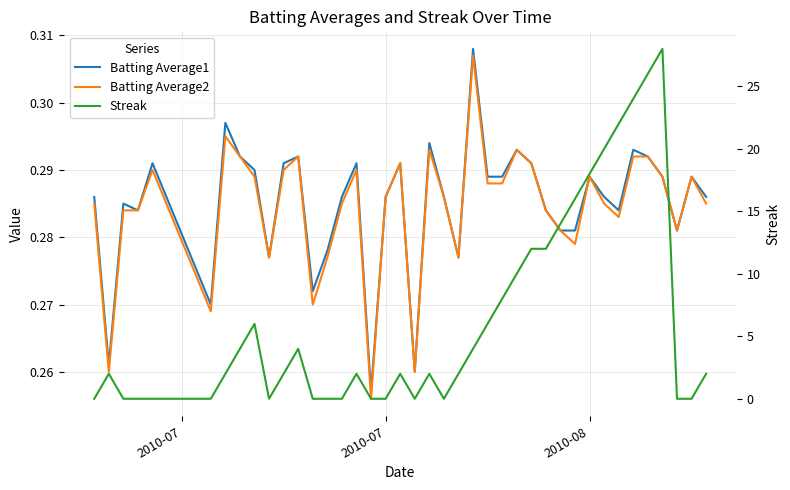

True or false: Streak has a value of 3.2 at 2010-07.

False